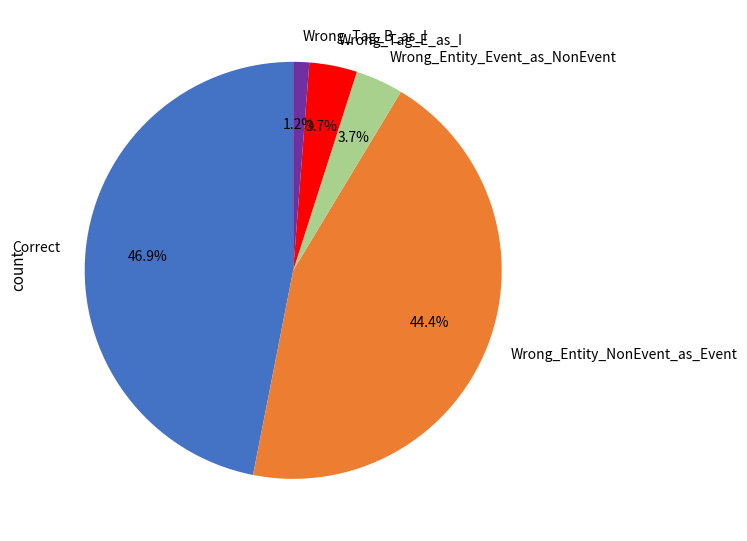

The Wrong_Tag_E_as_I slice represents 16% of the pie. True or false?

False